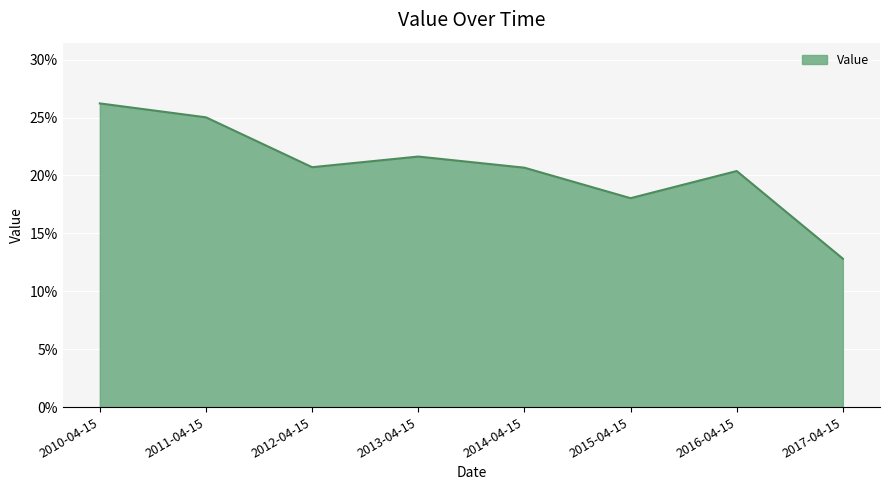

Where is the first local maximum?

2013-04-15